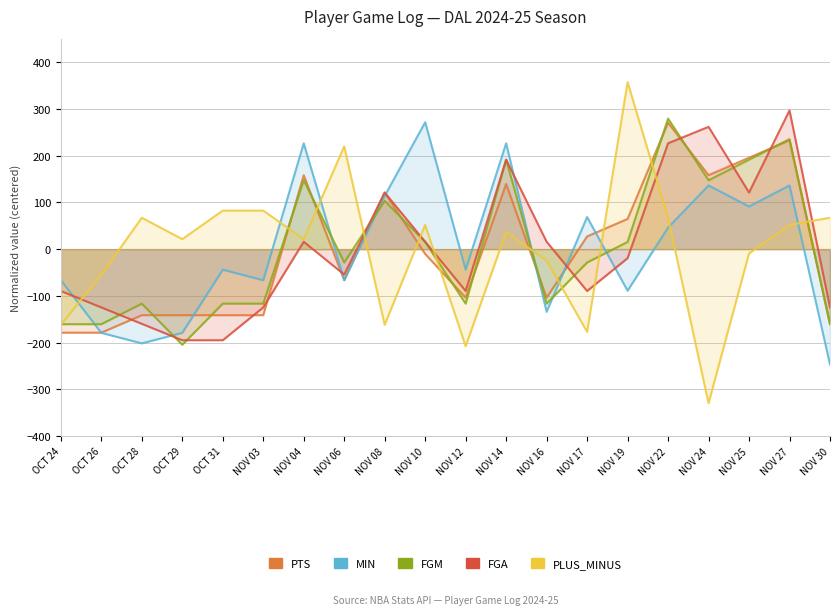

How many negative values does the PTS series have?

11